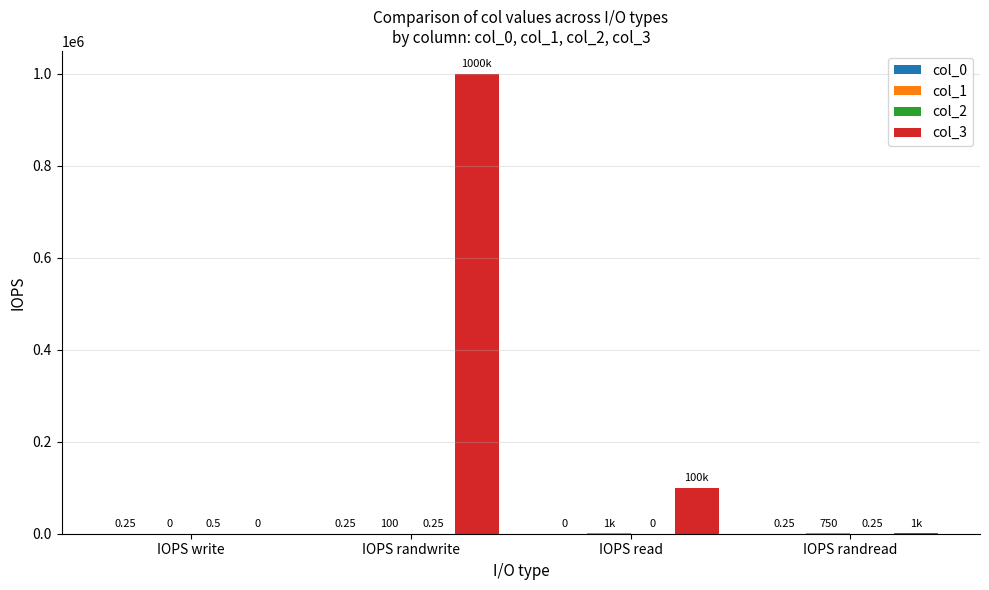

At which label is col_3 closest to 500000?

IOPS read